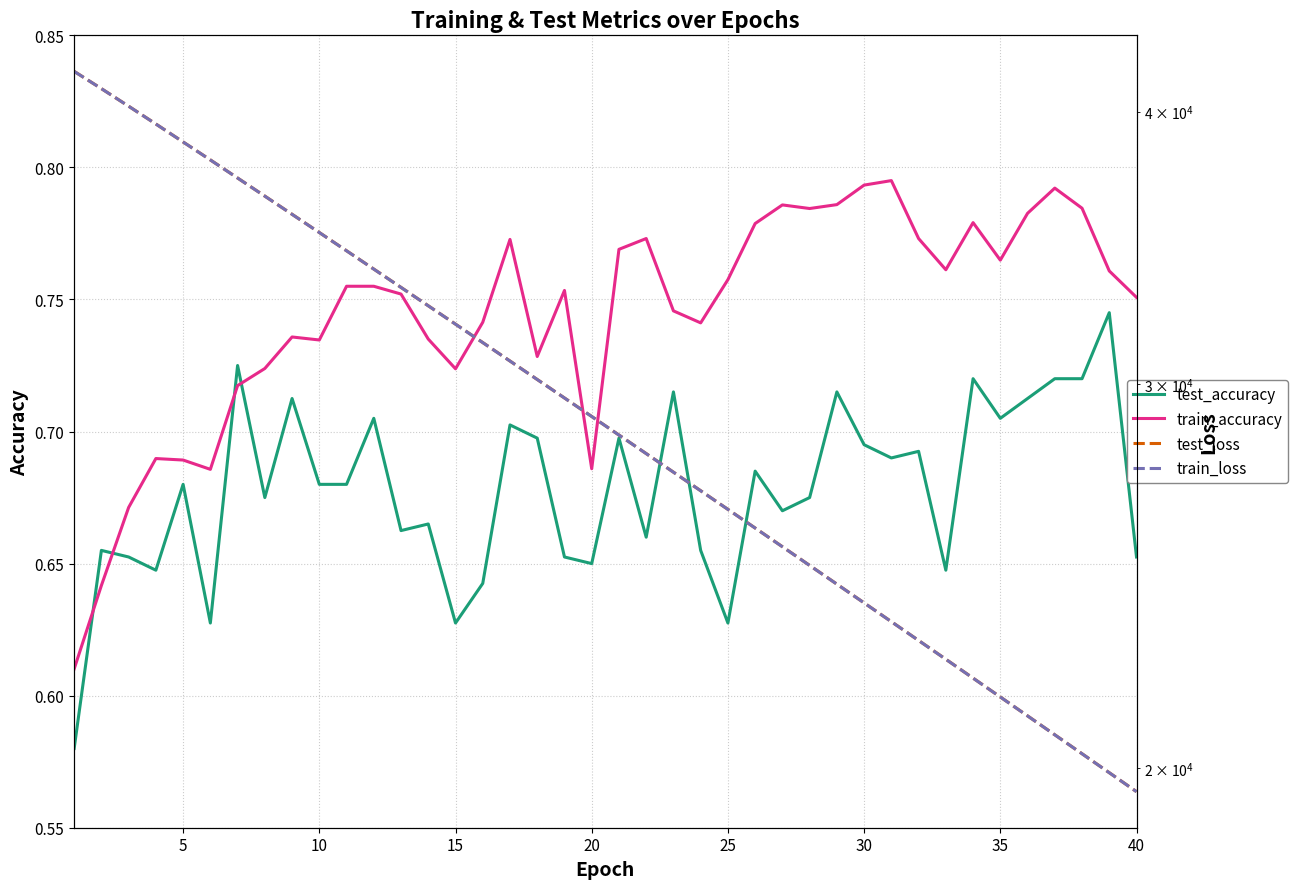

What is the average value of the train_loss series?

29385.6